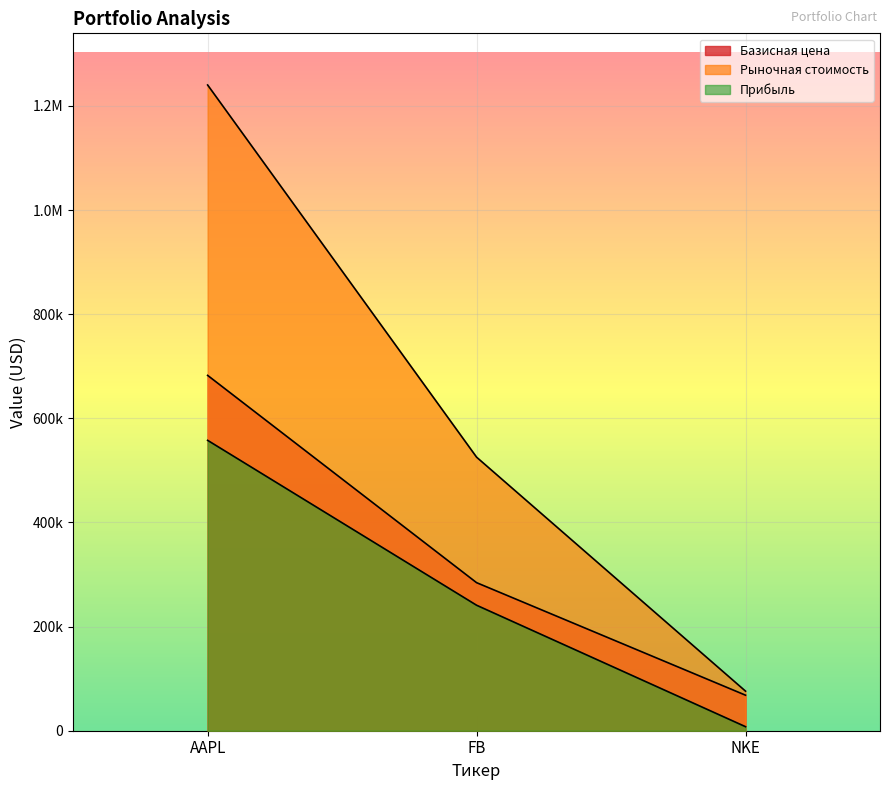

Which has a higher value, AAPL or NKE?

AAPL